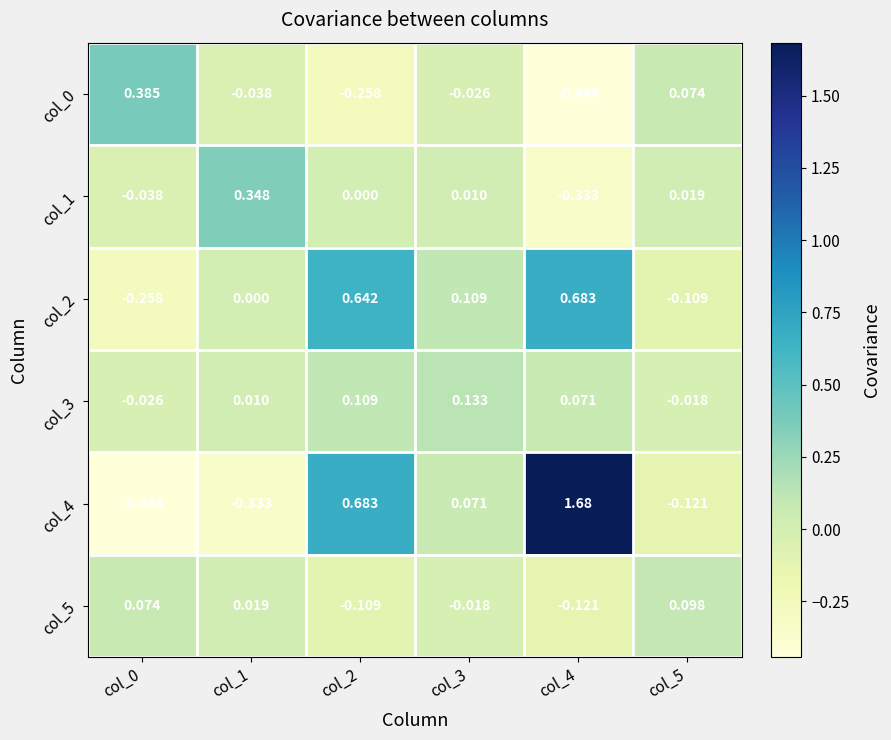

Is the value of col_4 at col_3 greater than the value of col_5 at col_3?

Yes